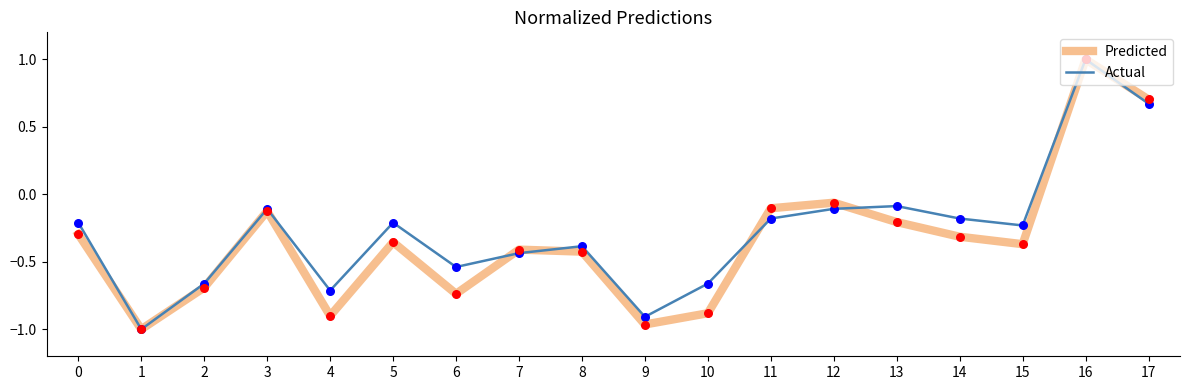

Which series has the largest total across all categories?

Actual